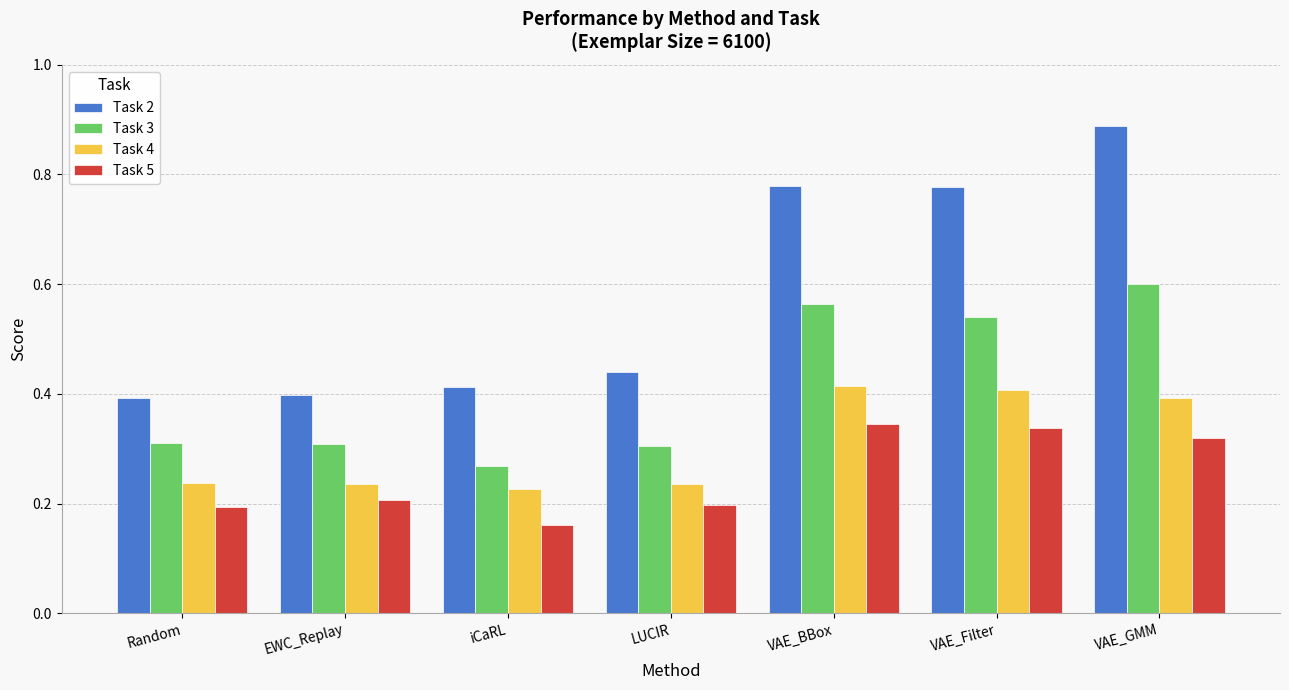

At which label is Task 3 closest to 0?

iCaRL